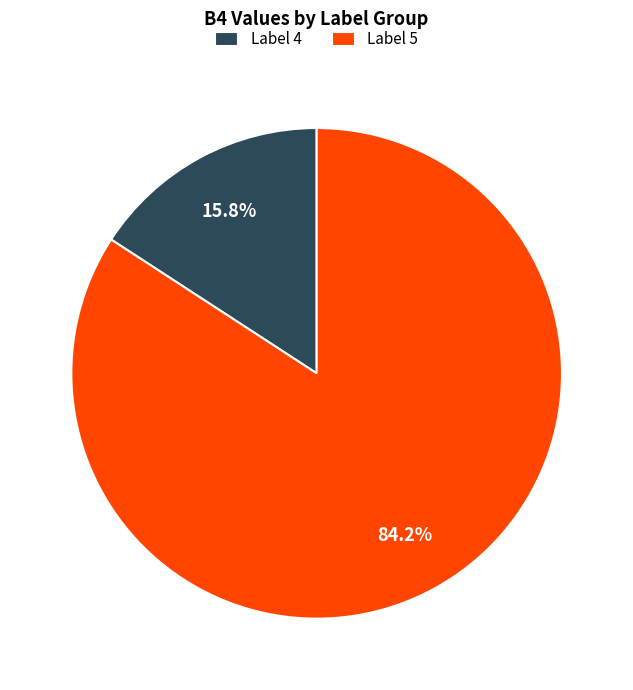

Rank the categories by value from lowest to highest.

Label 4, Label 5